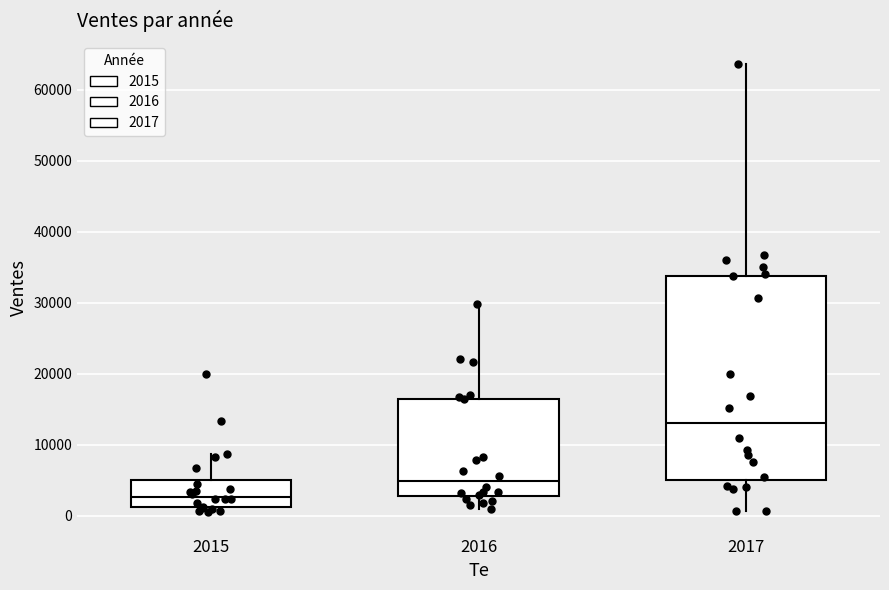

Reading left to right, read every box against the y-axis: the position of its median line, the range the box covers, and the ends of its whiskers. The values are not printed on the chart, so give them approximately, as read against the axis.

2015: median 3000, box 1000 to 5000, whiskers 1000 (just below the box's lower edge) to 9000
2016: median 5000, box 3000 to 16000, whiskers 1000 to 30000
2017: median 13000, box 5000 to 34000, whiskers 1000 to 64000